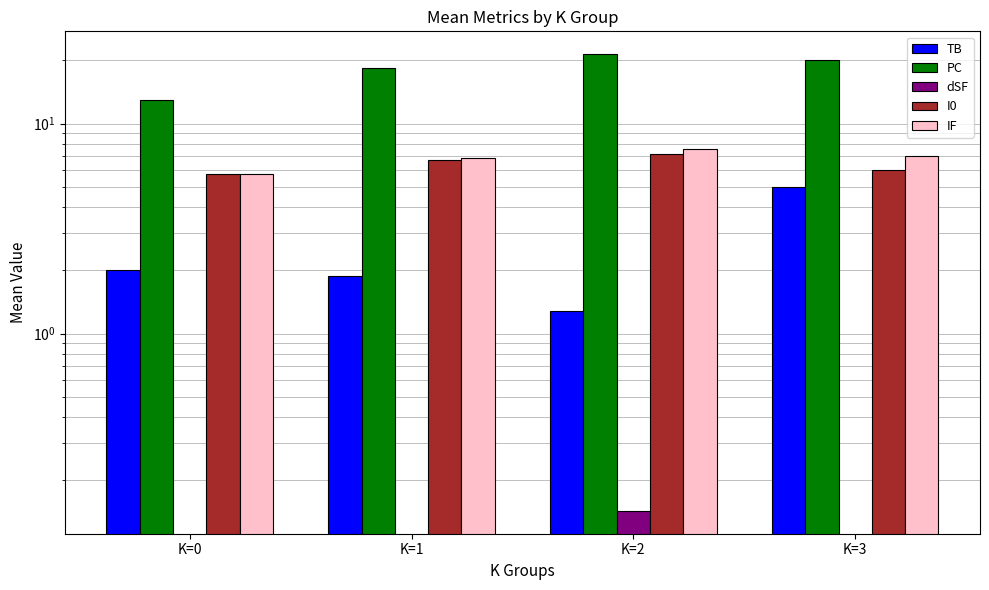

Read the IF value at K=0.

5.8